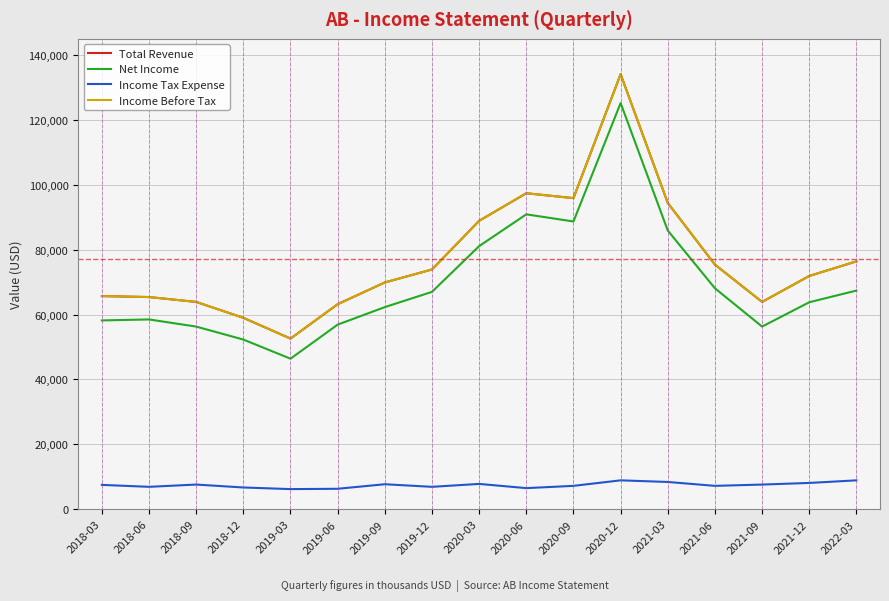

True or false: Income Before Tax and Total Revenue intersect in this chart.

False